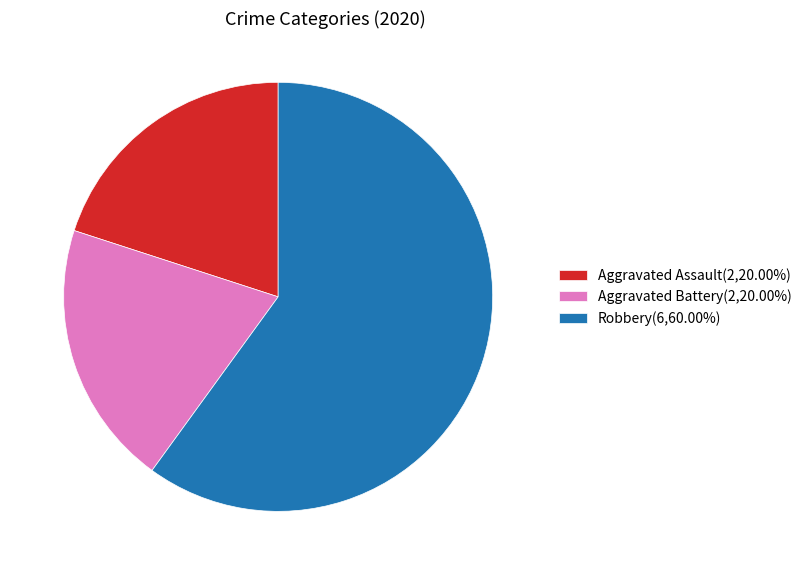

What is the majority slice?

Robbery